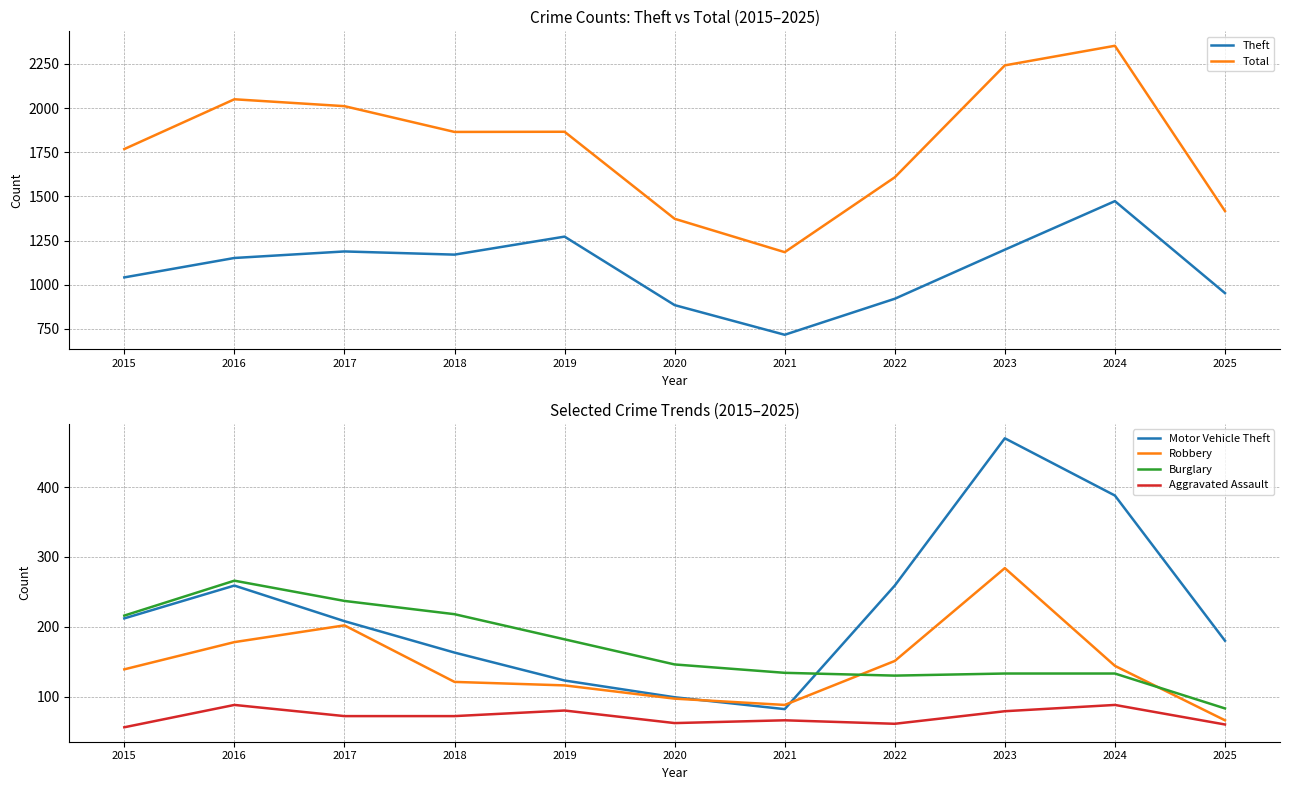

What is the total value across all series at 2015?

3432